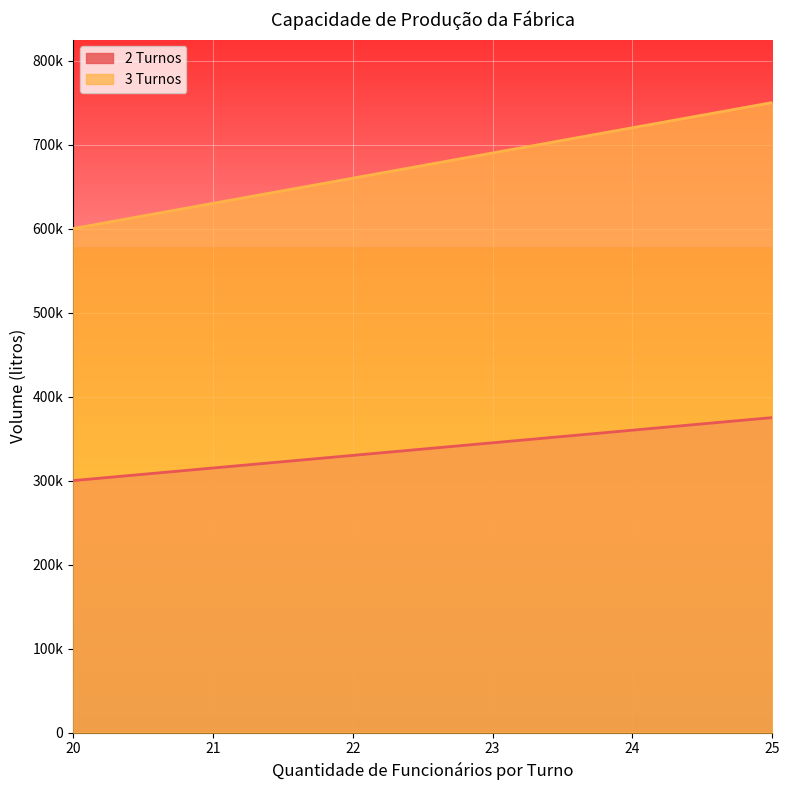

What is the sum of all 3 Turnos values?

4050000